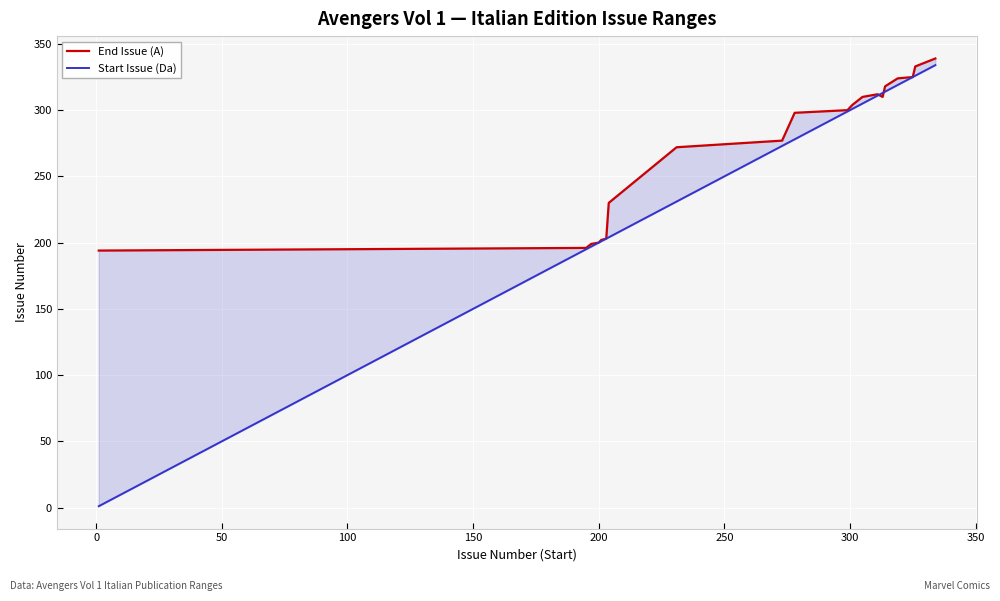

Reading left to right, transcribe all the data shown in this chart.

End Issue (A): 194	196	199	200	202	203	230	272	277	298	300	304	310	312	310	318	324	325	333	339
Start Issue (Da): 1	195	197	200	201	203	204	231	273	278	299	301	305	311	313	314	319	325	326	334